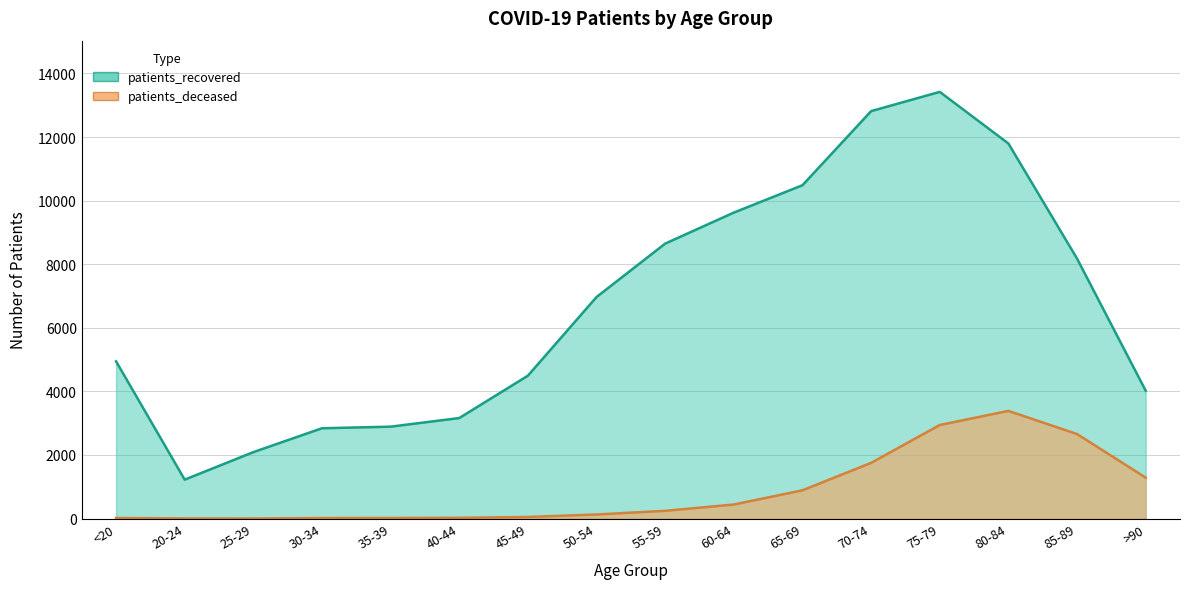

The value of patients_deceased at 60-64 is 442. True or false?

True